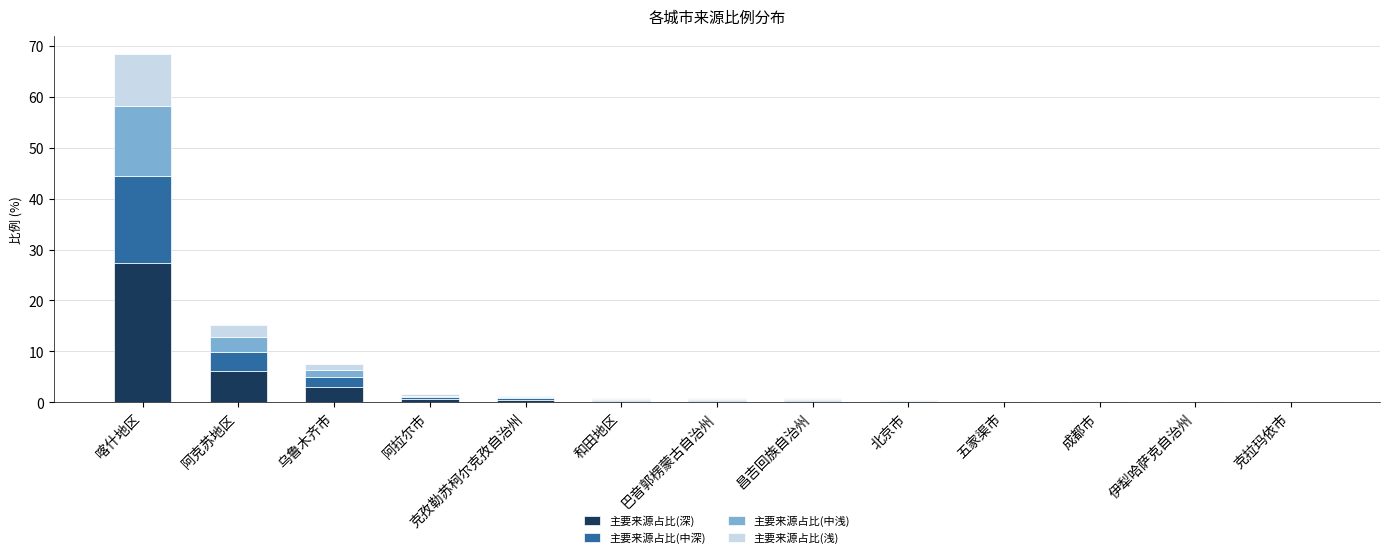

At which category is the sum across all series the highest?

喀什地区